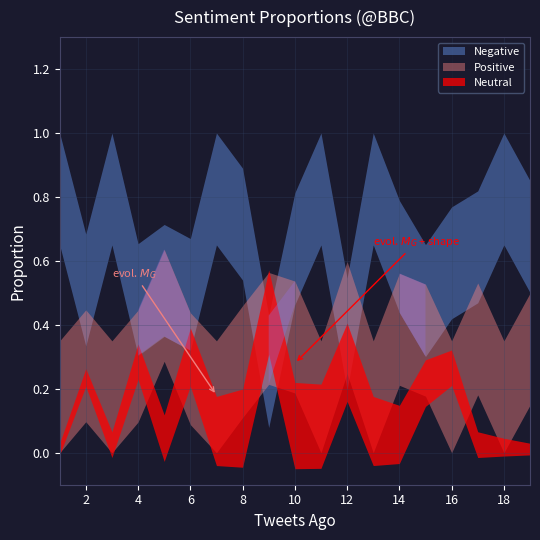

Where is the first local minimum for Positive?

3